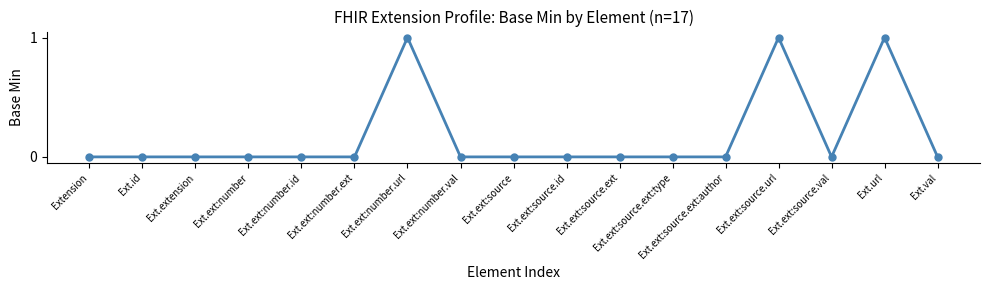

Which has a higher value, Ext.ext:number.url or Ext.ext:source.ext:author?

Ext.ext:number.url